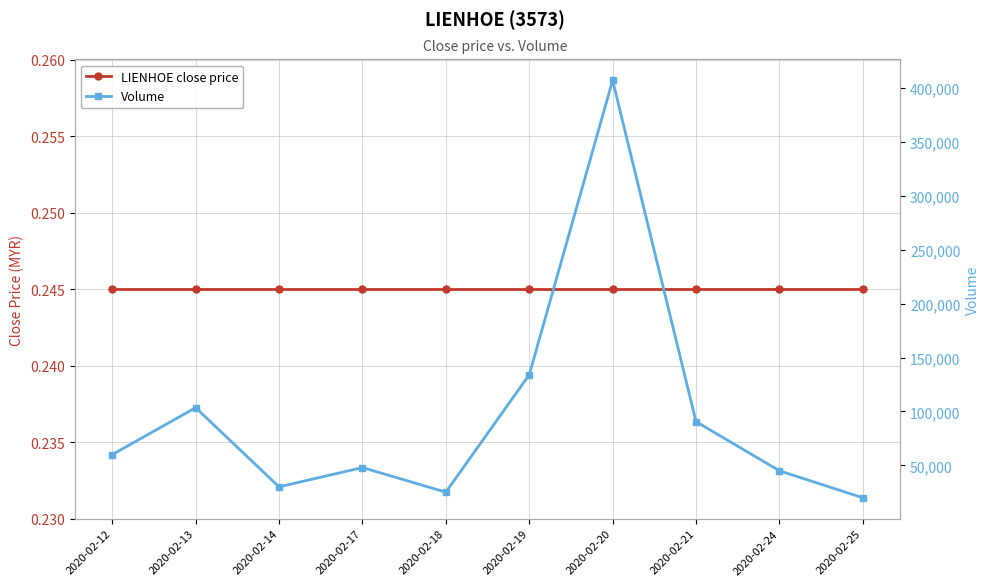

True or false: Volume and LIENHOE close price cross at least once.

False